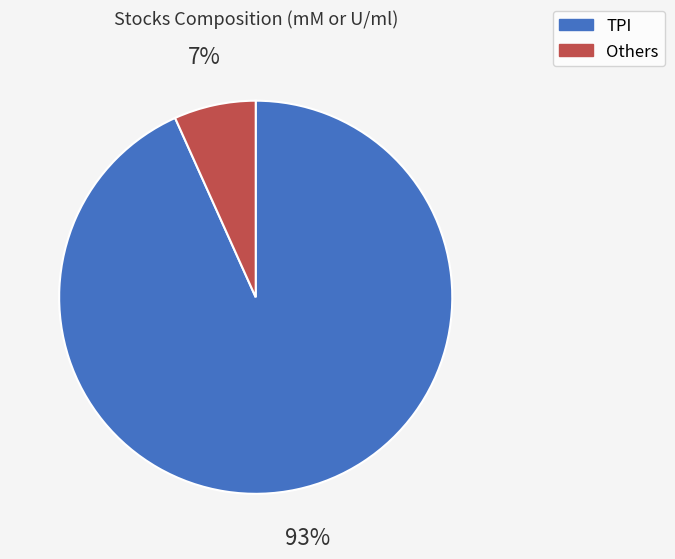

To the nearest percent, what is the average slice percentage?

50%